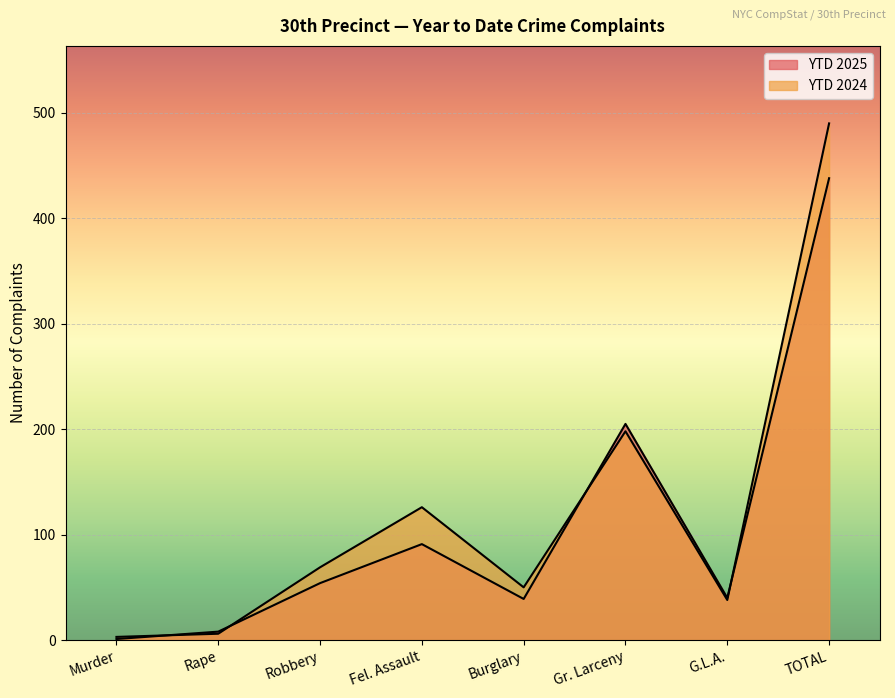

How many times do YTD 2025 and YTD 2024 cross each other?

4